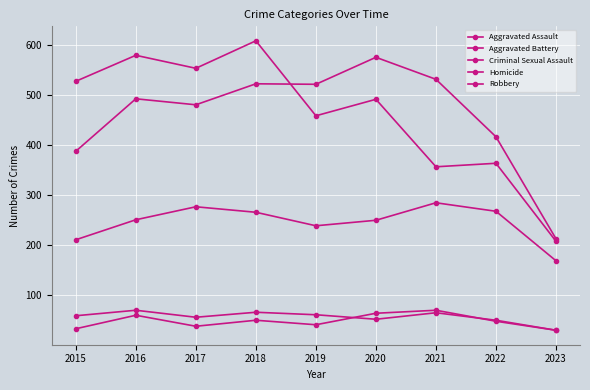

True or false: Robbery and Criminal Sexual Assault intersect in this chart.

False